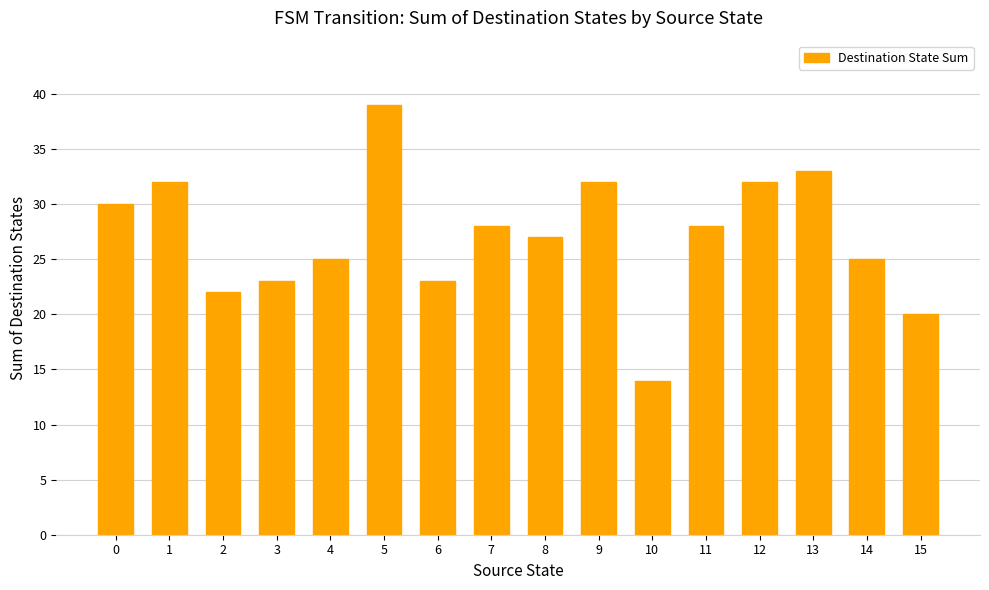

The chart shows a value of 18 at 11. True or false?

False